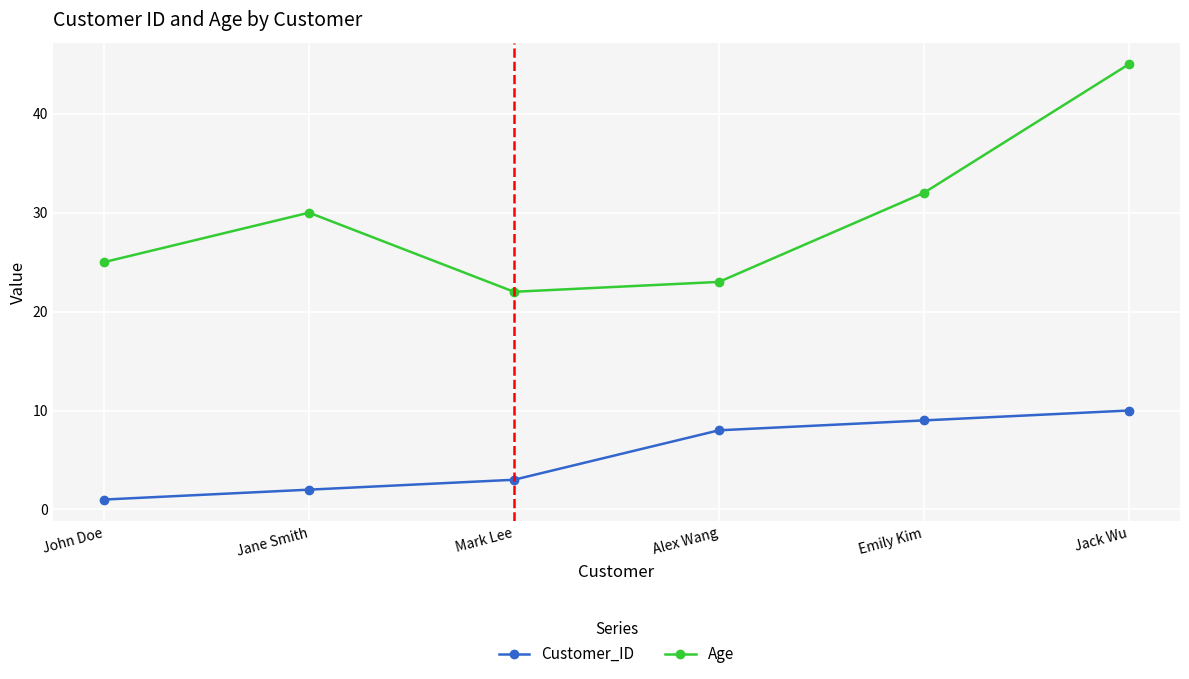

Which category has the highest value in the Customer_ID series?

Jack Wu